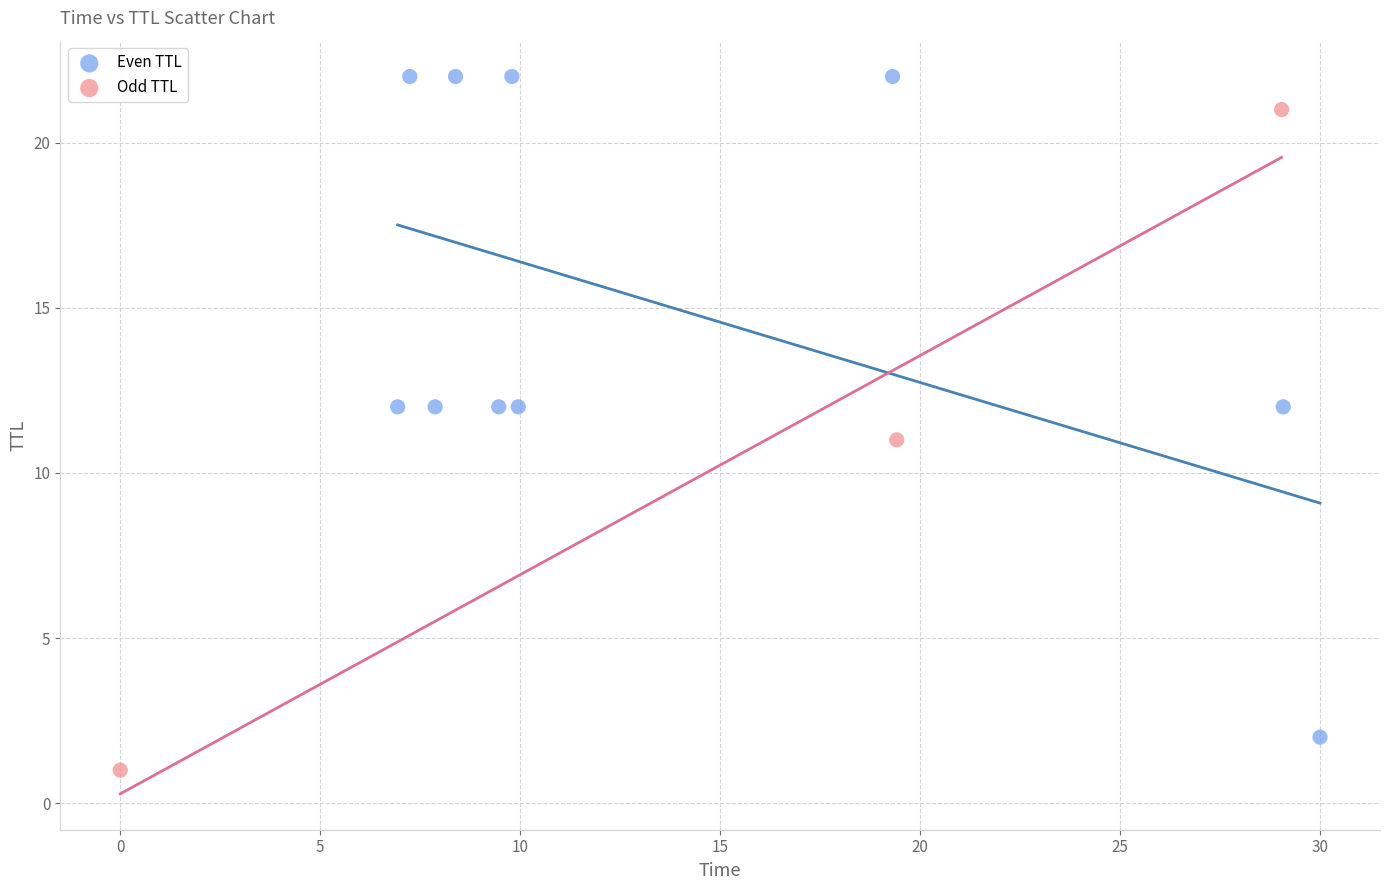

Which series reaches the maximum Y coordinate?

Even TTL